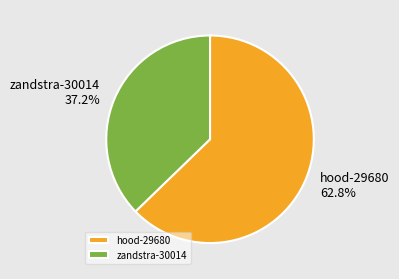

What is the majority slice?

hood-29680